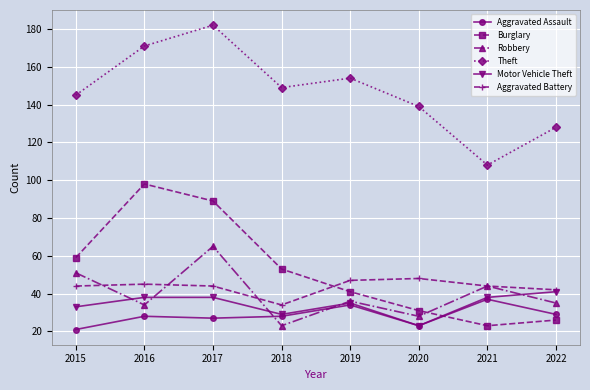

At how many categories does at least one series exceed 78?

8